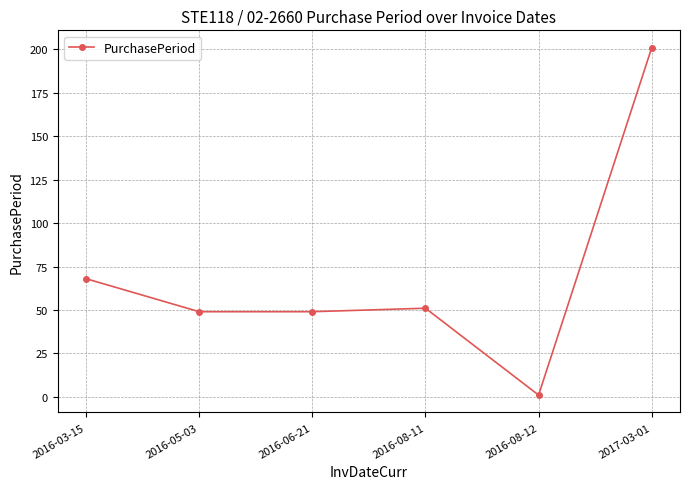

Between 2016-06-21 and 2016-08-12, which is larger?

2016-06-21